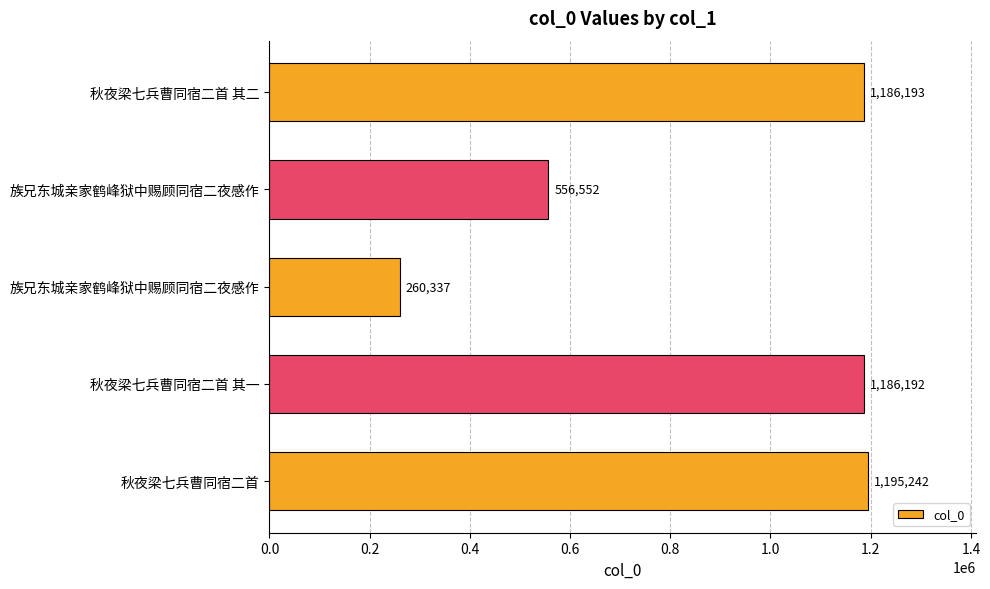

How many bars are there in total?

5